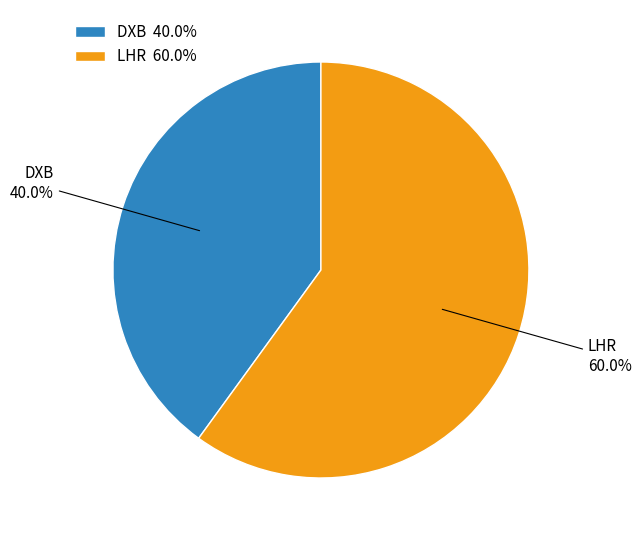

The DXB slice represents 46% of the pie. True or false?

False